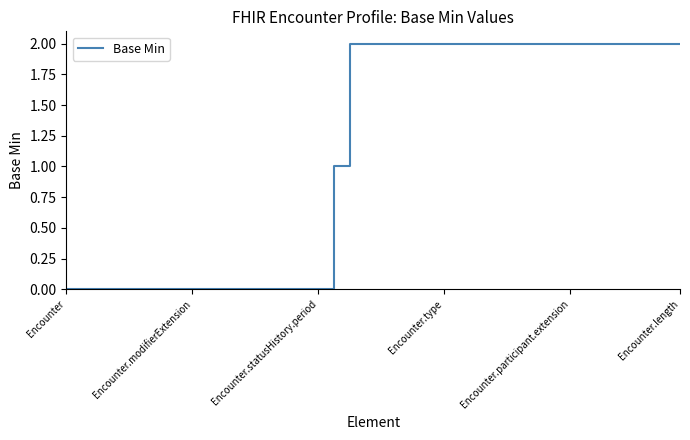

Count the number of data series in this chart.

1